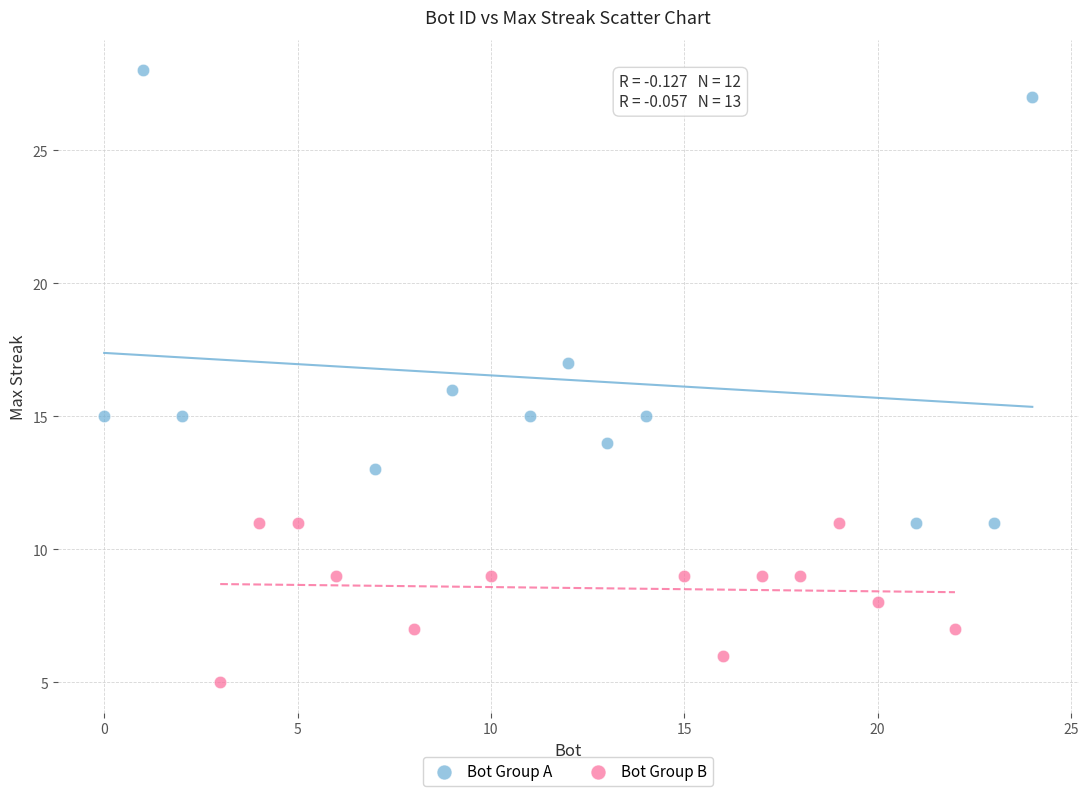

Which series reaches the minimum Y coordinate?

Bot Group B